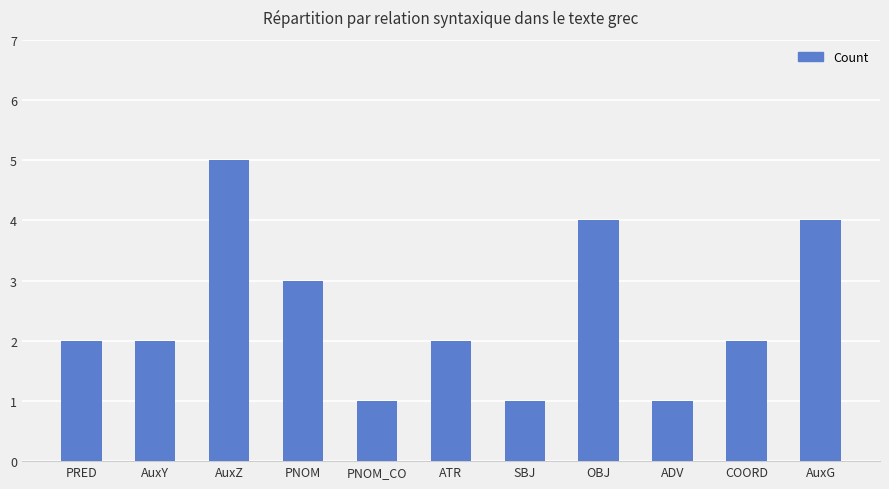

True or false: the data shows 4 at AuxG.

True